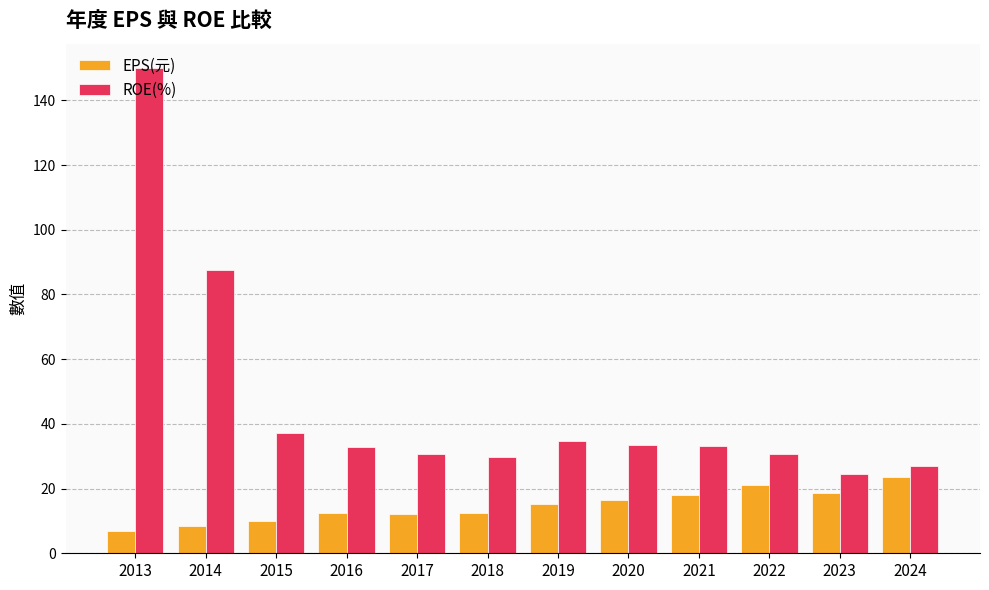

Count the number of categories in the chart.

12